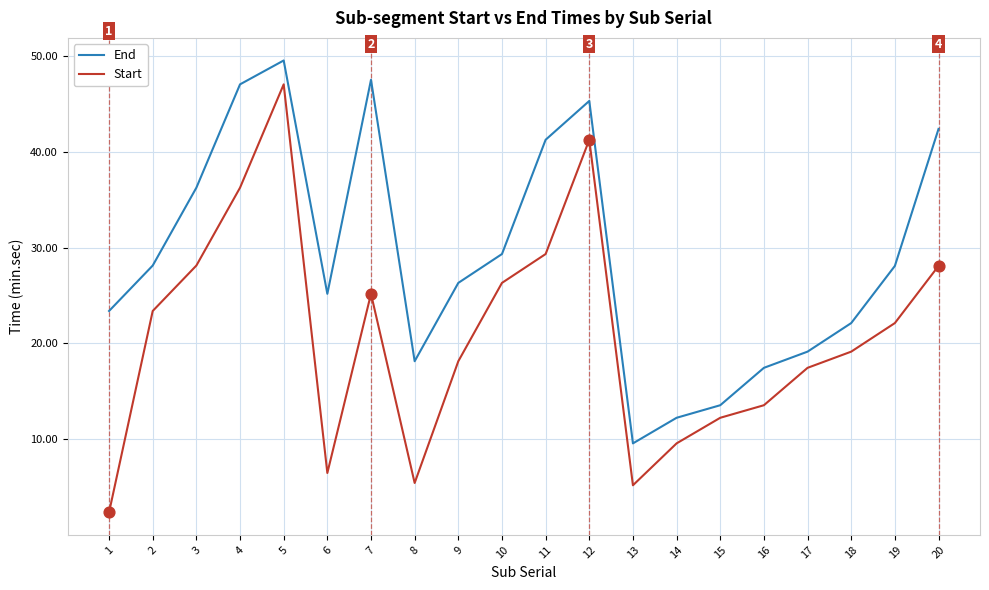

At how many categories does at least one series exceed 6?

20